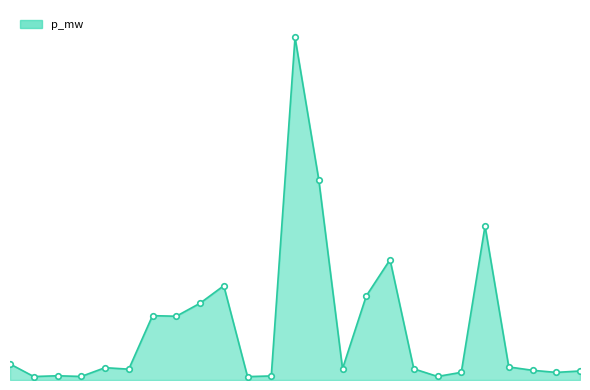

What is the difference between the maximum and minimum values?

0.1